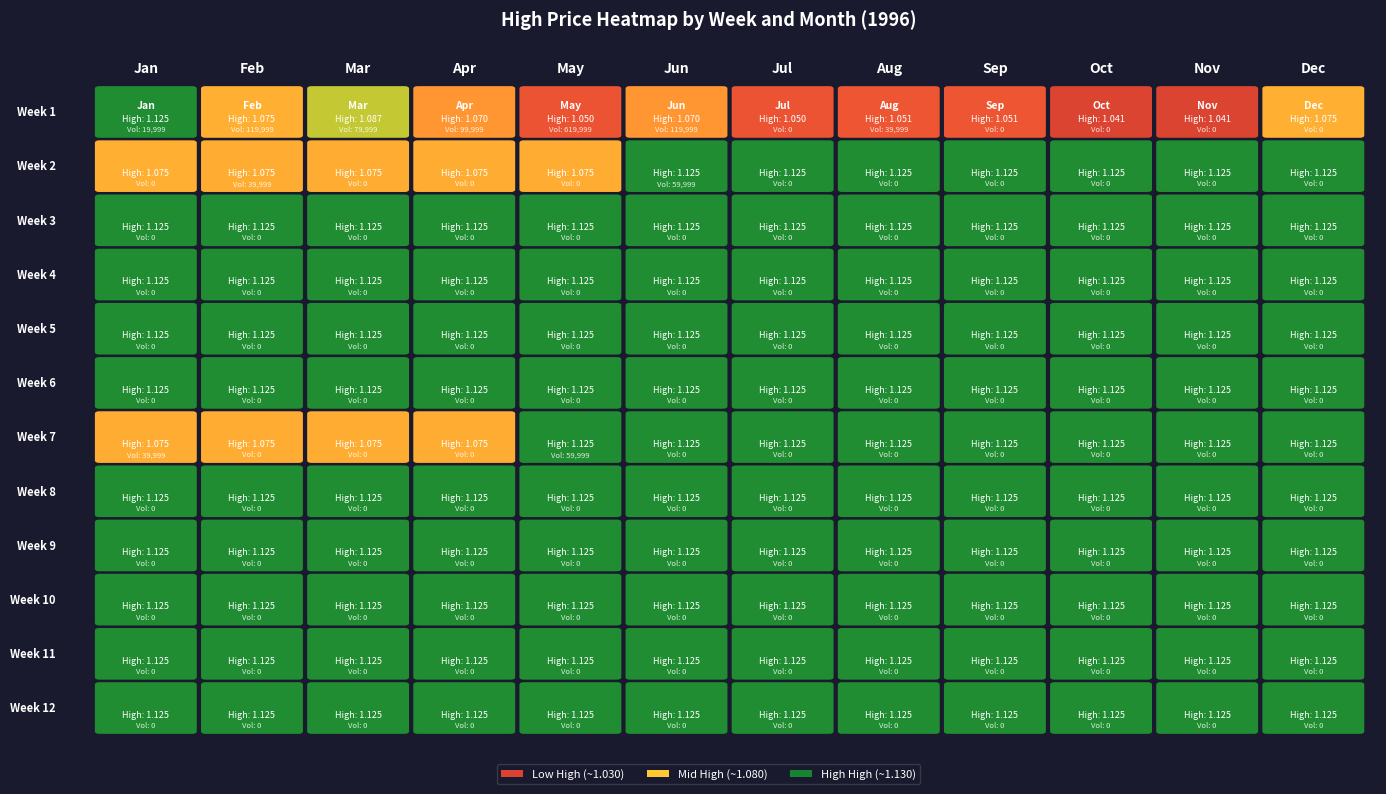

Reading left to right, list all the values displayed in this chart.

1: 1.1	1.1	1.1	1.1	1.0	1.1	1.0	1.1	1.1	1.0	1.0	1.1
2: 1.1	1.1	1.1	1.1	1.1	1.1	1.1	1.1	1.1	1.1	1.1	1.1
3: 1.1	1.1	1.1	1.1	1.1	1.1	1.1	1.1	1.1	1.1	1.1	1.1
4: 1.1	1.1	1.1	1.1	1.1	1.1	1.1	1.1	1.1	1.1	1.1	1.1
5: 1.1	1.1	1.1	1.1	1.1	1.1	1.1	1.1	1.1	1.1	1.1	1.1
6: 1.1	1.1	1.1	1.1	1.1	1.1	1.1	1.1	1.1	1.1	1.1	1.1
7: 1.1	1.1	1.1	1.1	1.1	1.1	1.1	1.1	1.1	1.1	1.1	1.1
8: 1.1	1.1	1.1	1.1	1.1	1.1	1.1	1.1	1.1	1.1	1.1	1.1
9: 1.1	1.1	1.1	1.1	1.1	1.1	1.1	1.1	1.1	1.1	1.1	1.1
10: 1.1	1.1	1.1	1.1	1.1	1.1	1.1	1.1	1.1	1.1	1.1	1.1
11: 1.1	1.1	1.1	1.1	1.1	1.1	1.1	1.1	1.1	1.1	1.1	1.1
12: 1.1	1.1	1.1	1.1	1.1	1.1	1.1	1.1	1.1	1.1	1.1	1.1